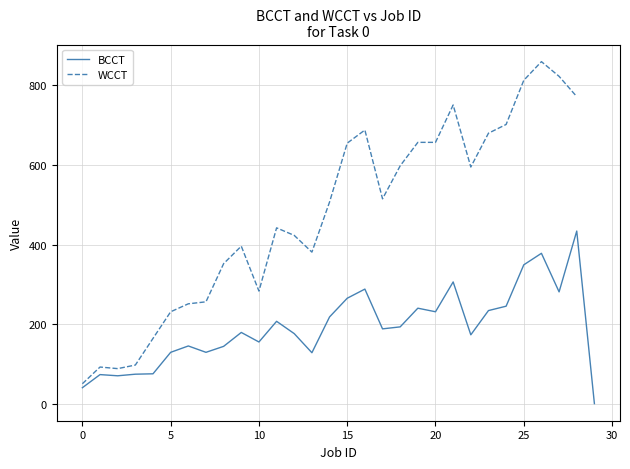

Does the chart have visible grid lines?

Yes